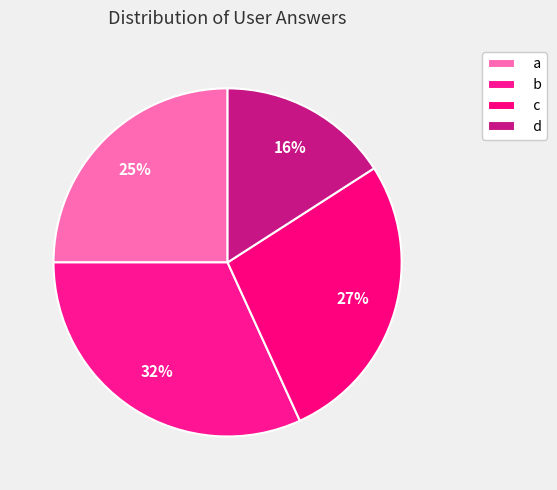

To the nearest percent, what is the average slice percentage?

25%